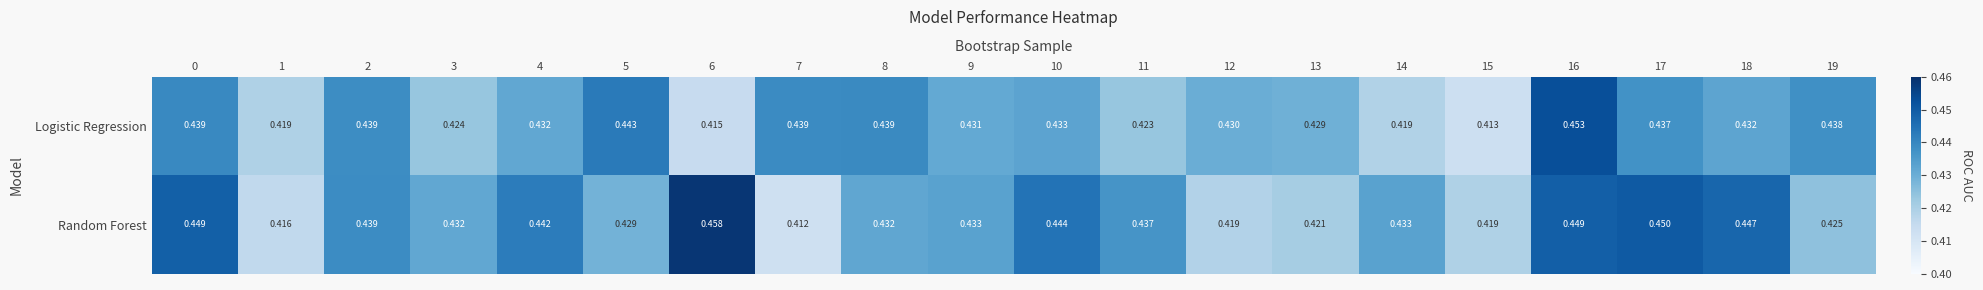

List the series in order of their peak value, highest first.

Random Forest, Logistic Regression